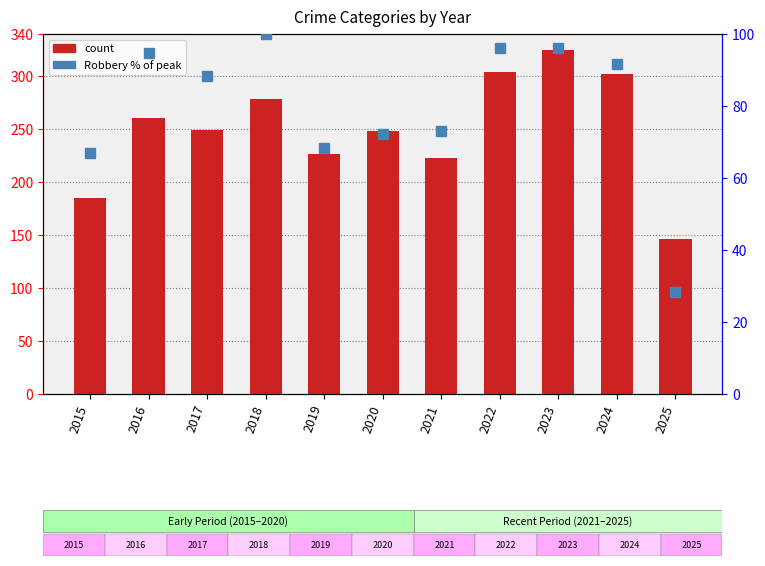

True or false: Robbery % of peak has a value of 94.6 at 2016.

True